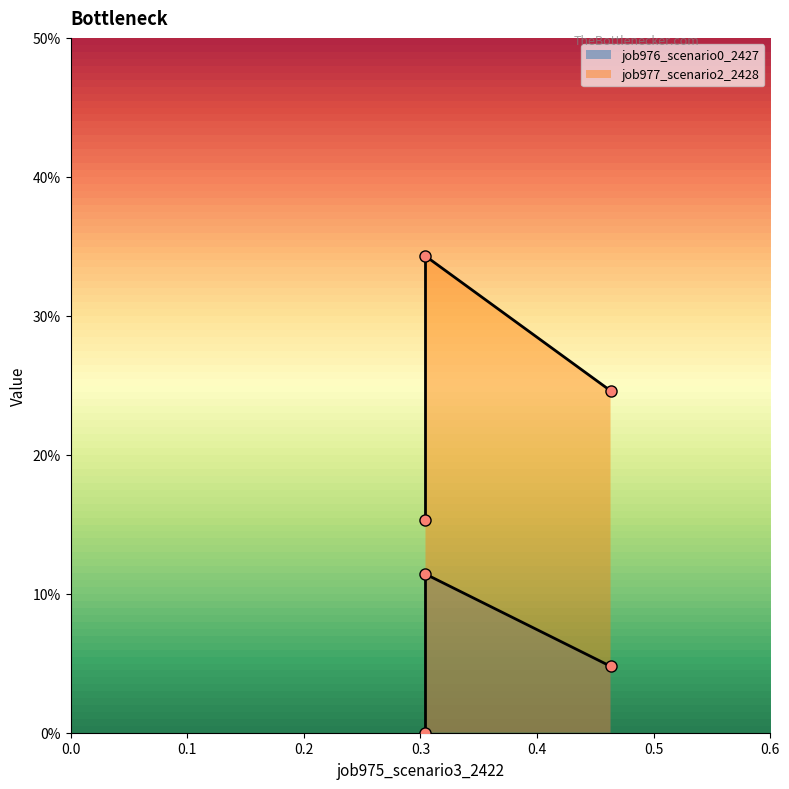

Rank the series by their maximum value, from highest to lowest.

job977_scenario2_2428, job976_scenario0_2427